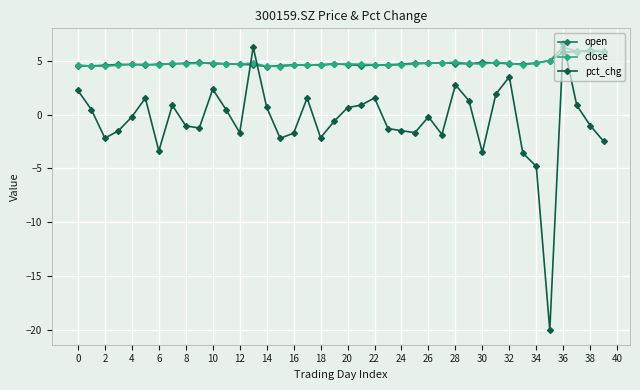

True or false: pct_chg and open intersect in this chart.

True